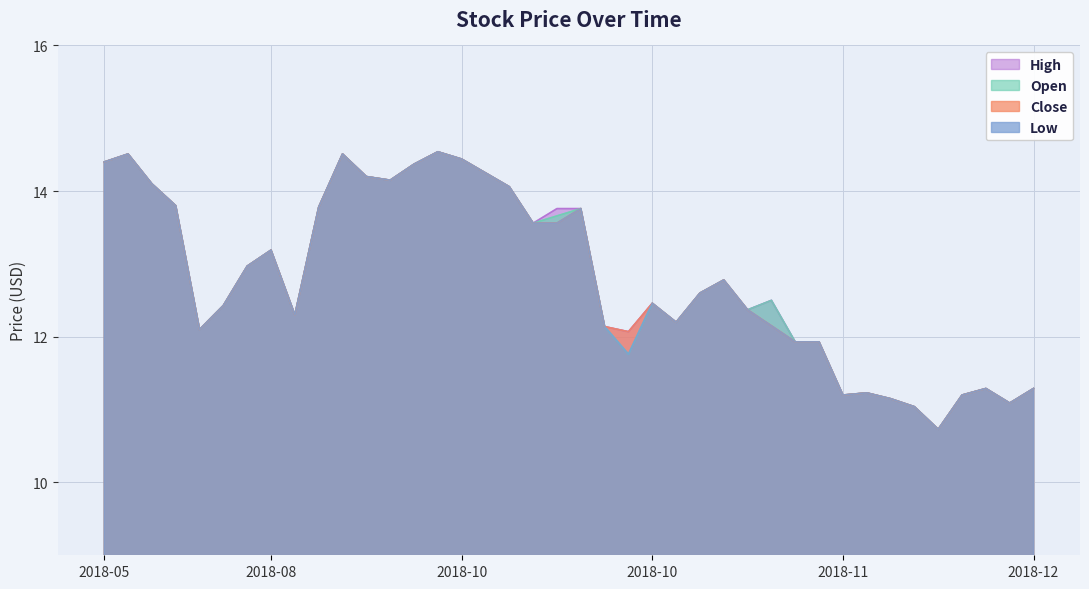

Which series has the largest total across all categories?

High